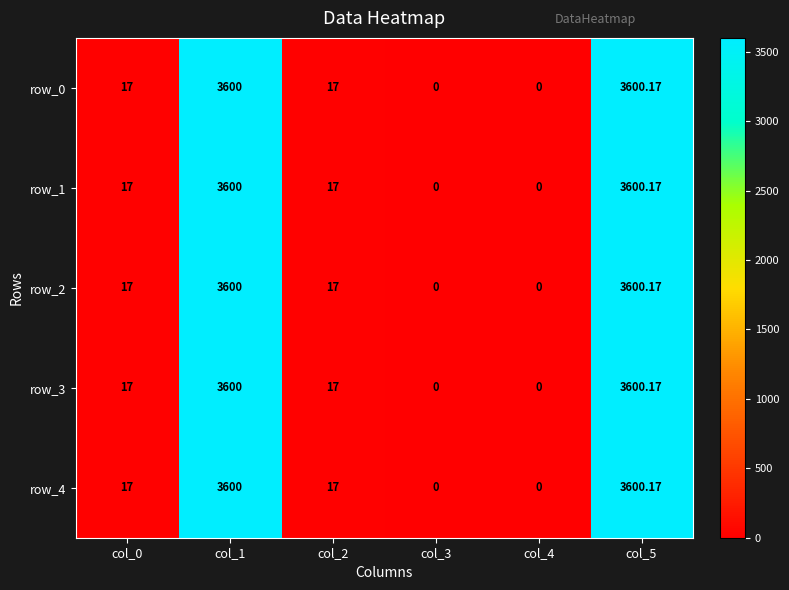

Is the value of row_1 at col_0 greater than the value of row_4 at col_4?

Yes